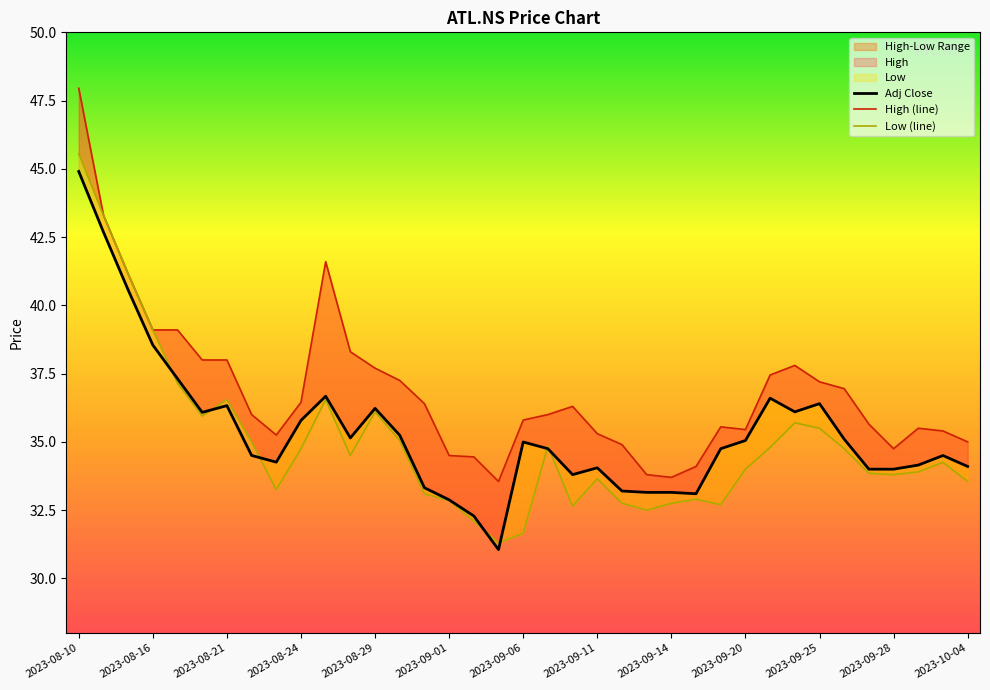

What is the minimum value for Low (line)?

31.3